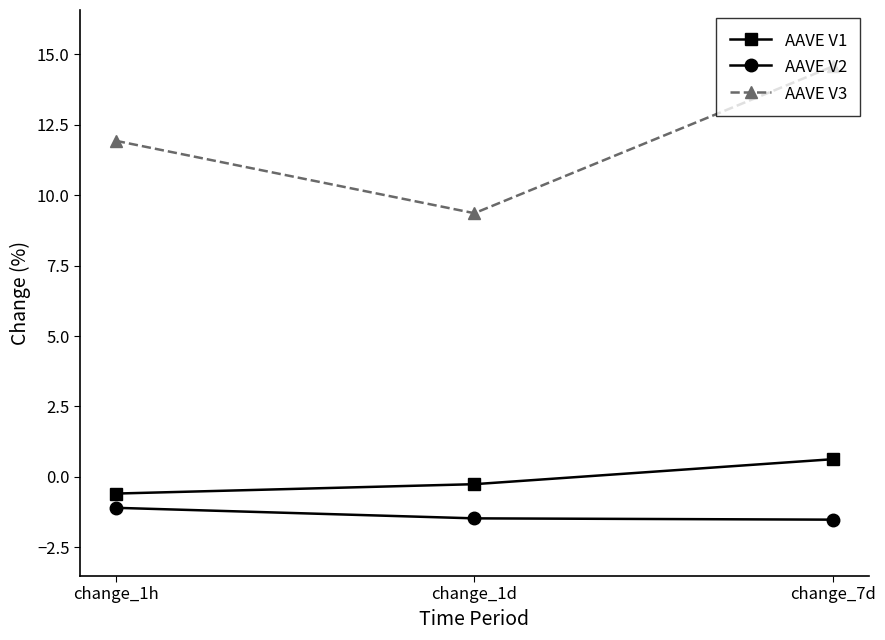

What is the value of the AAVE V3 point at the 2nd from the left?

9.4